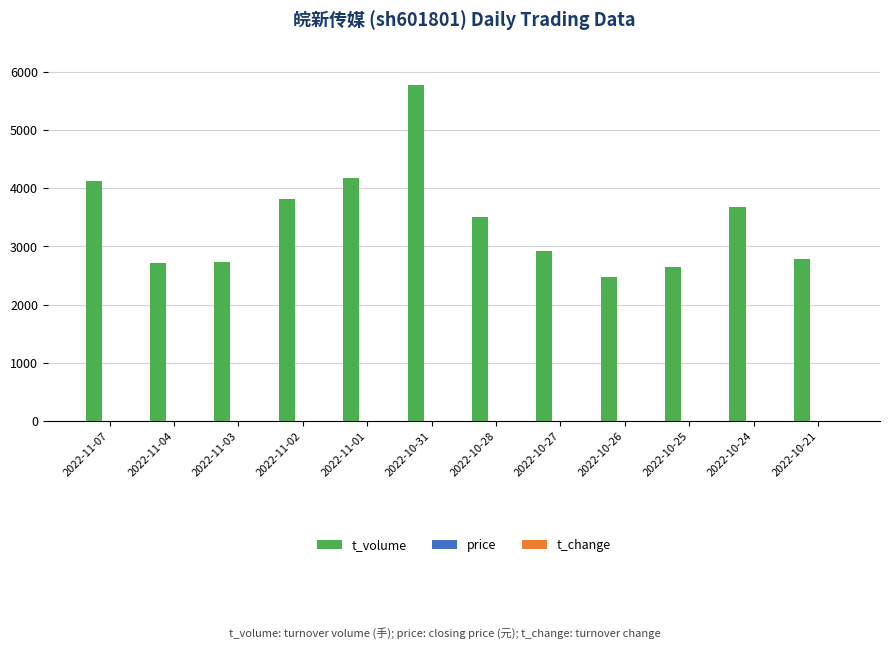

Which series has the largest total across all categories?

t_volume